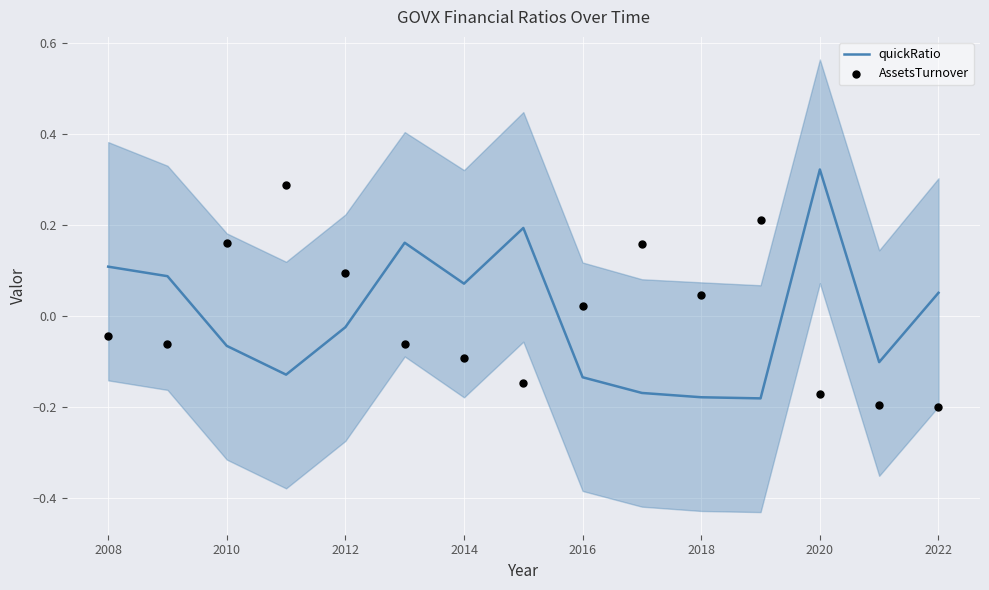

Which series contains the lowest Y value?

AssetsTurnover